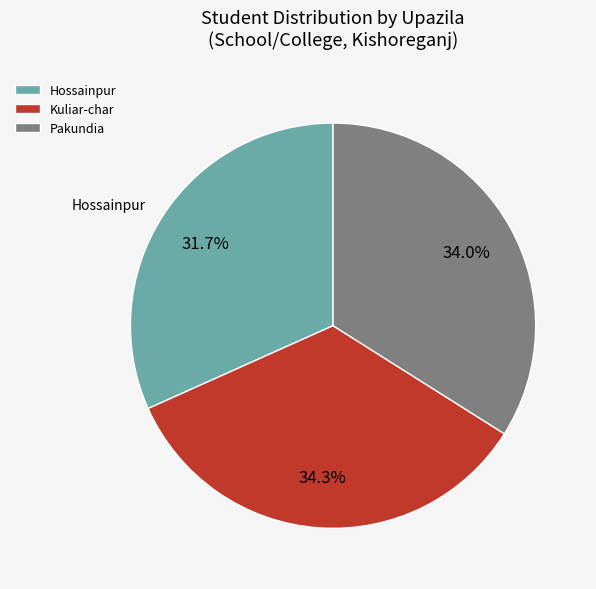

How many slices are in this pie chart?

3